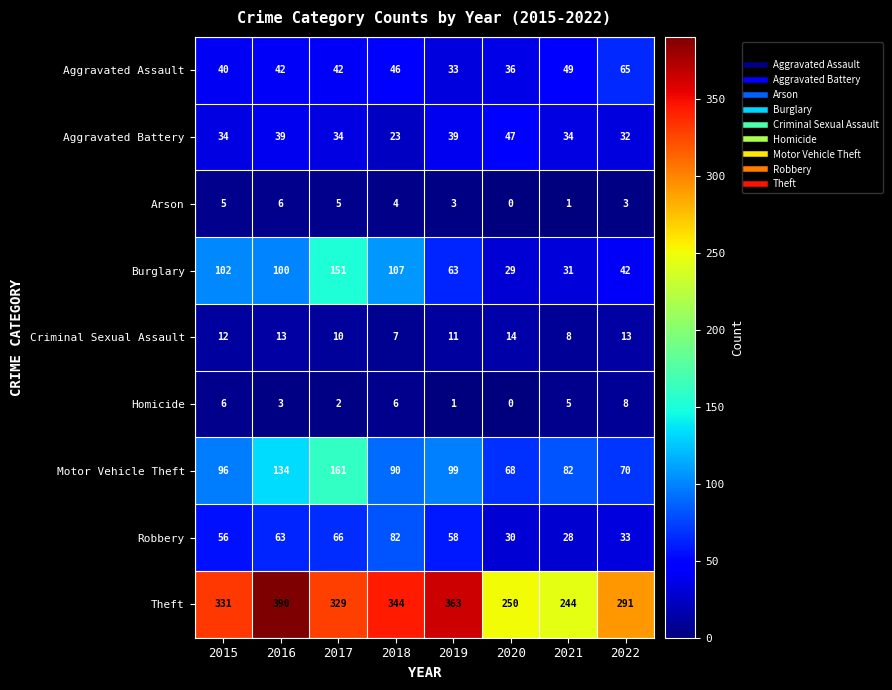

Which category has the highest value in the Homicide series?

2022